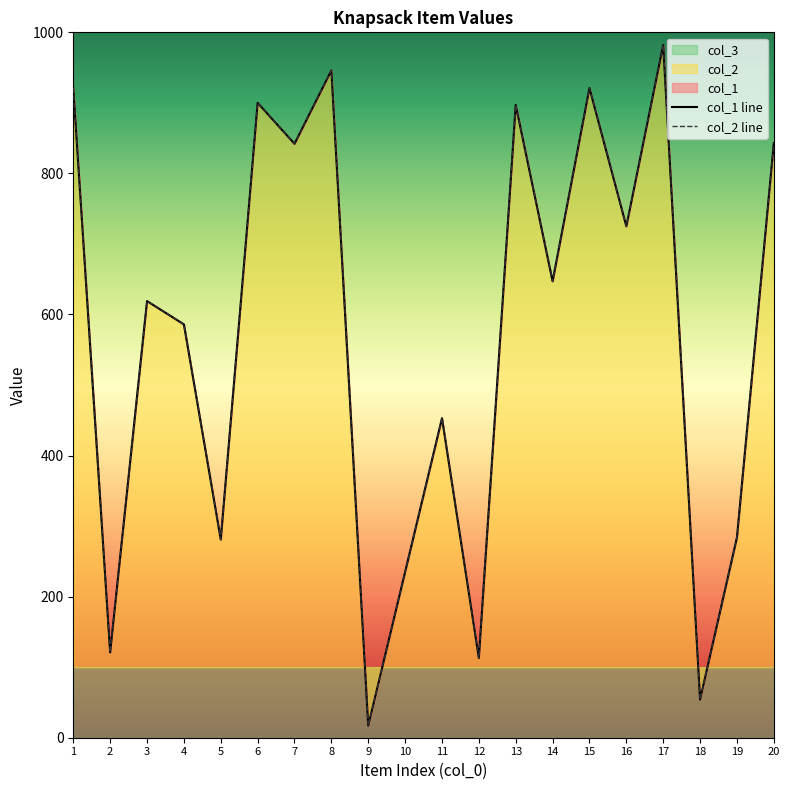

Rank the categories by col_1 value from highest to lowest.

17, 8, 1, 15, 6, 13, 20, 7, 16, 14, 3, 4, 11, 19, 5, 10, 2, 12, 18, 9